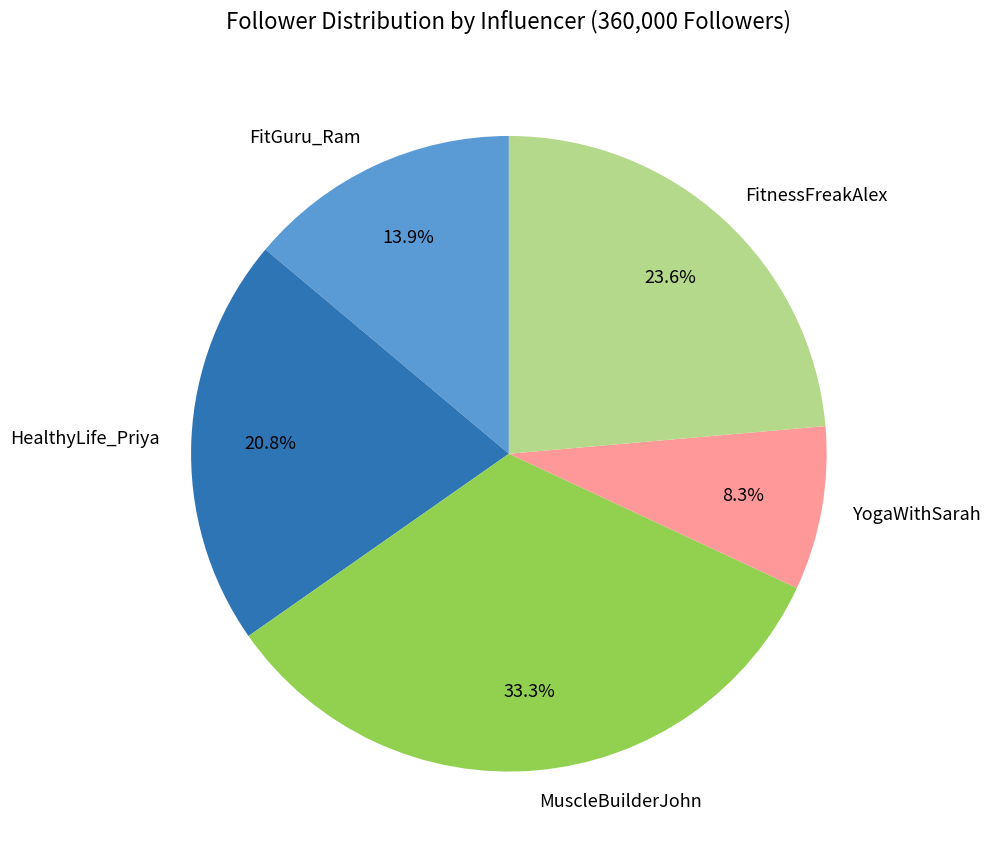

To the nearest percent, what is the difference between the FitnessFreakAlex and YogaWithSarah slice percentages?

15%